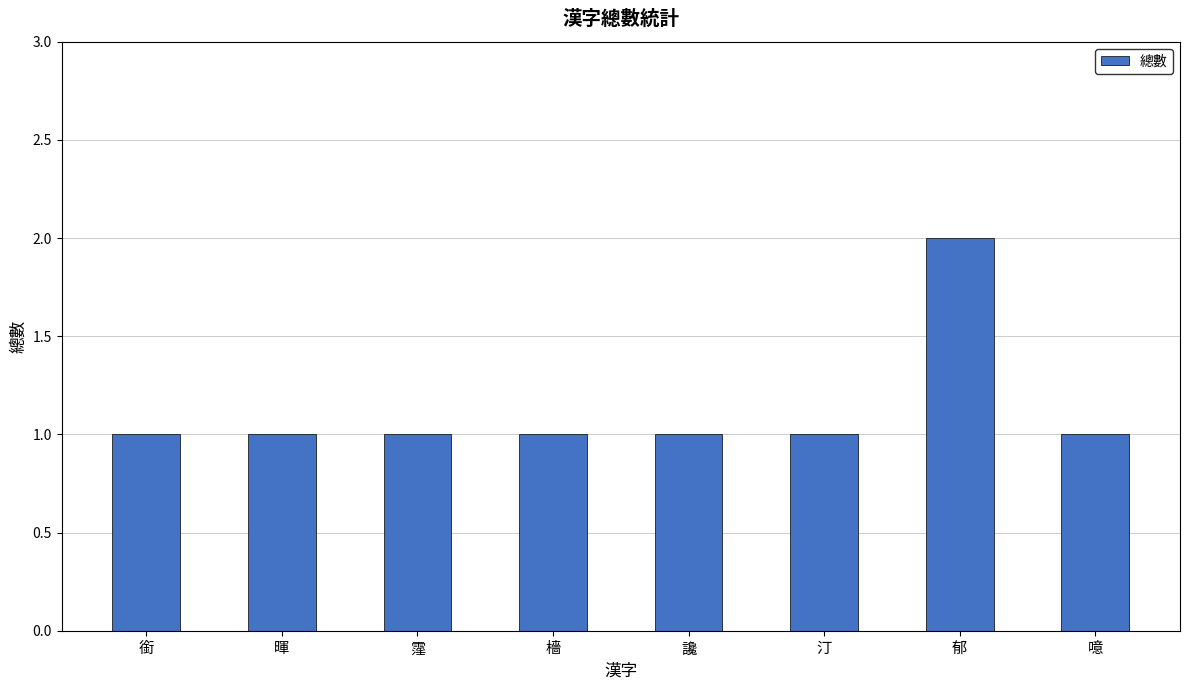

Reading right to left, transcribe all the data shown in this chart.

1	2	1	1	1	1	1	1